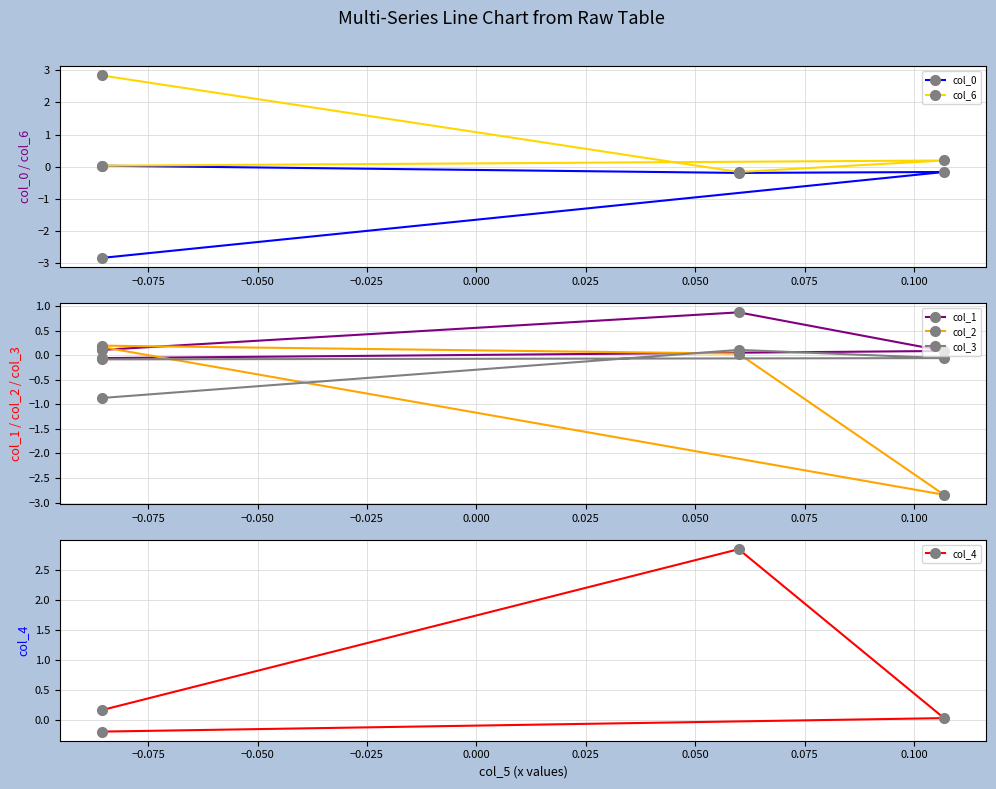

The value of col_6 at −0.050 is 0.1. True or false?

False